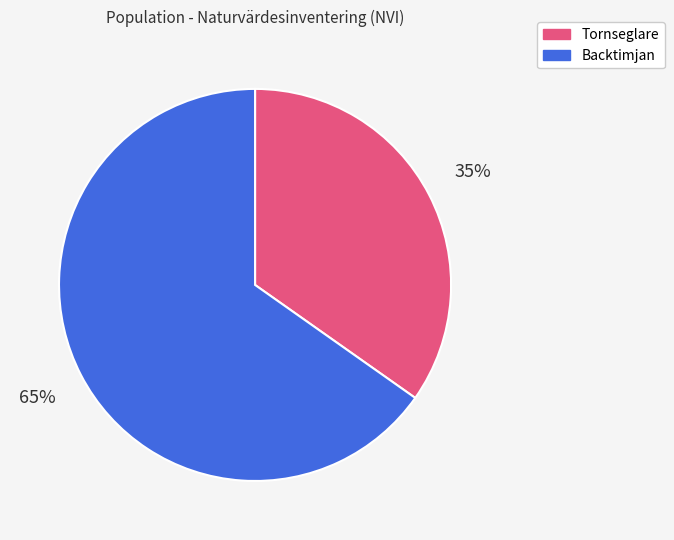

Which category has the smallest portion of the pie?

Tornseglare